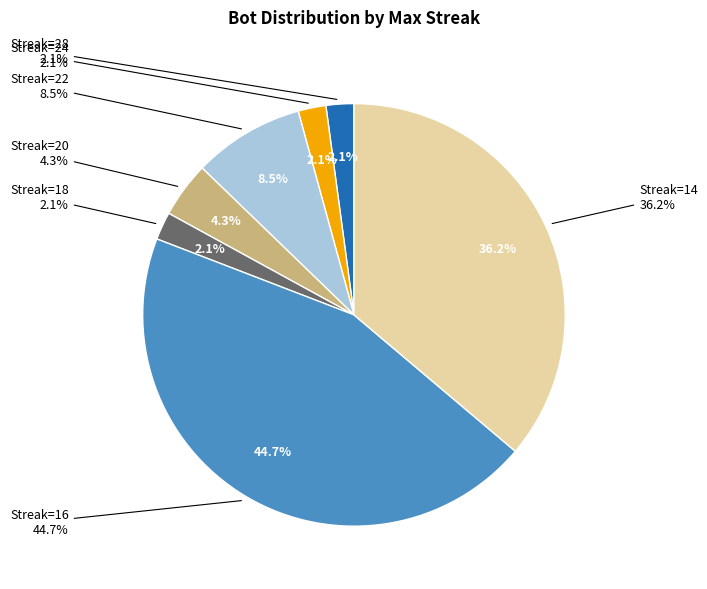

True or false: 16 accounts for 45% of the total.

True